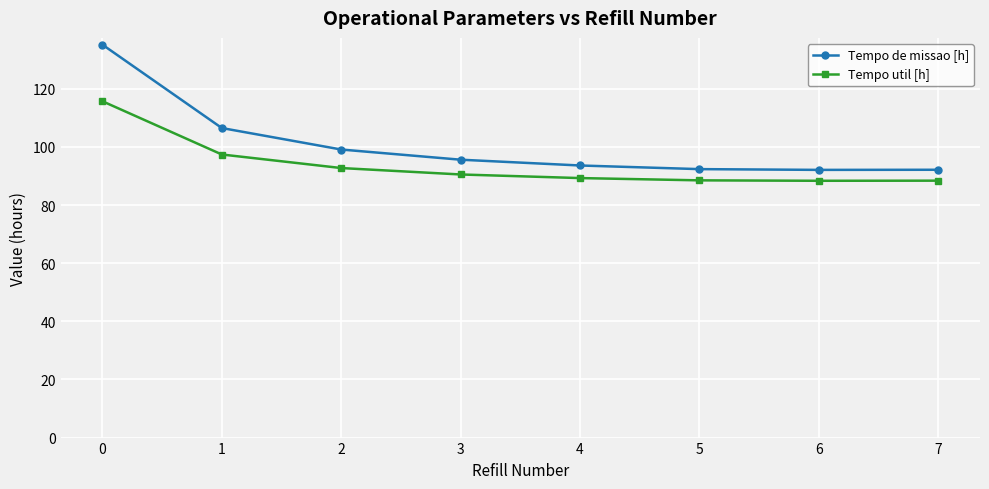

How many lines are shown in the chart?

2